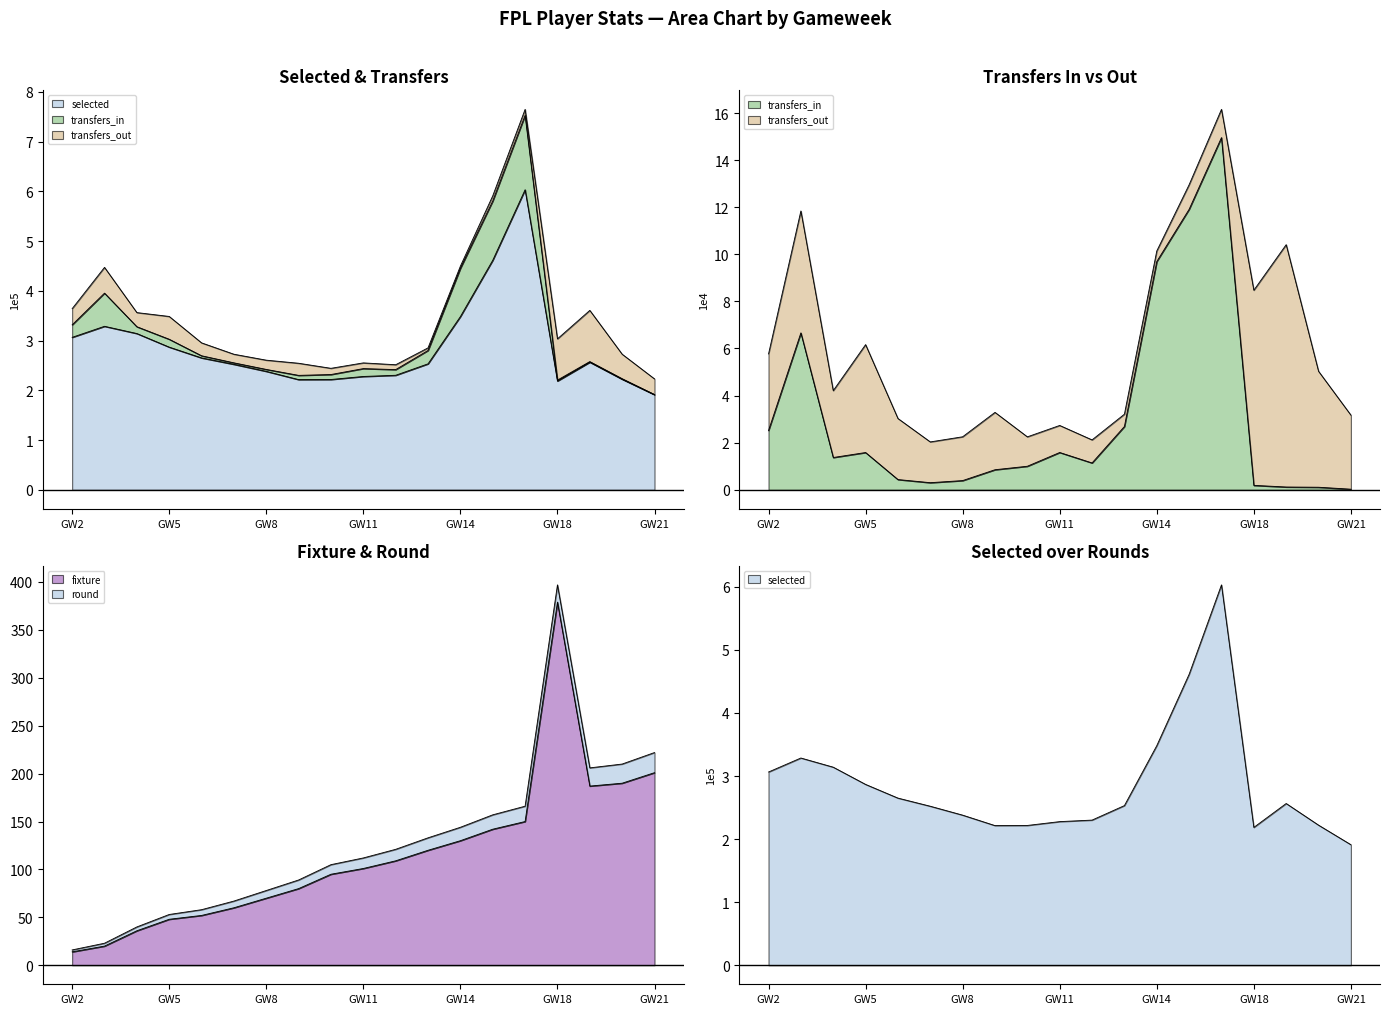

How many lines are shown in the chart?

3